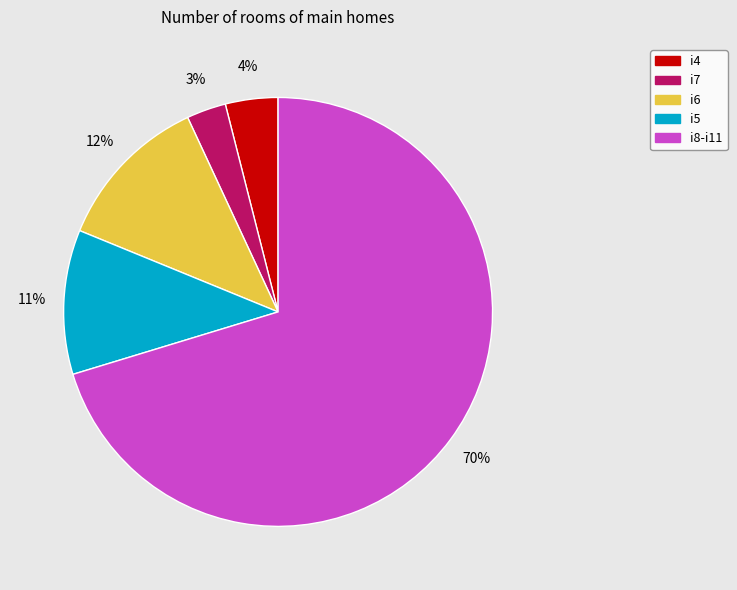

Is there a majority slice in this chart?

Yes